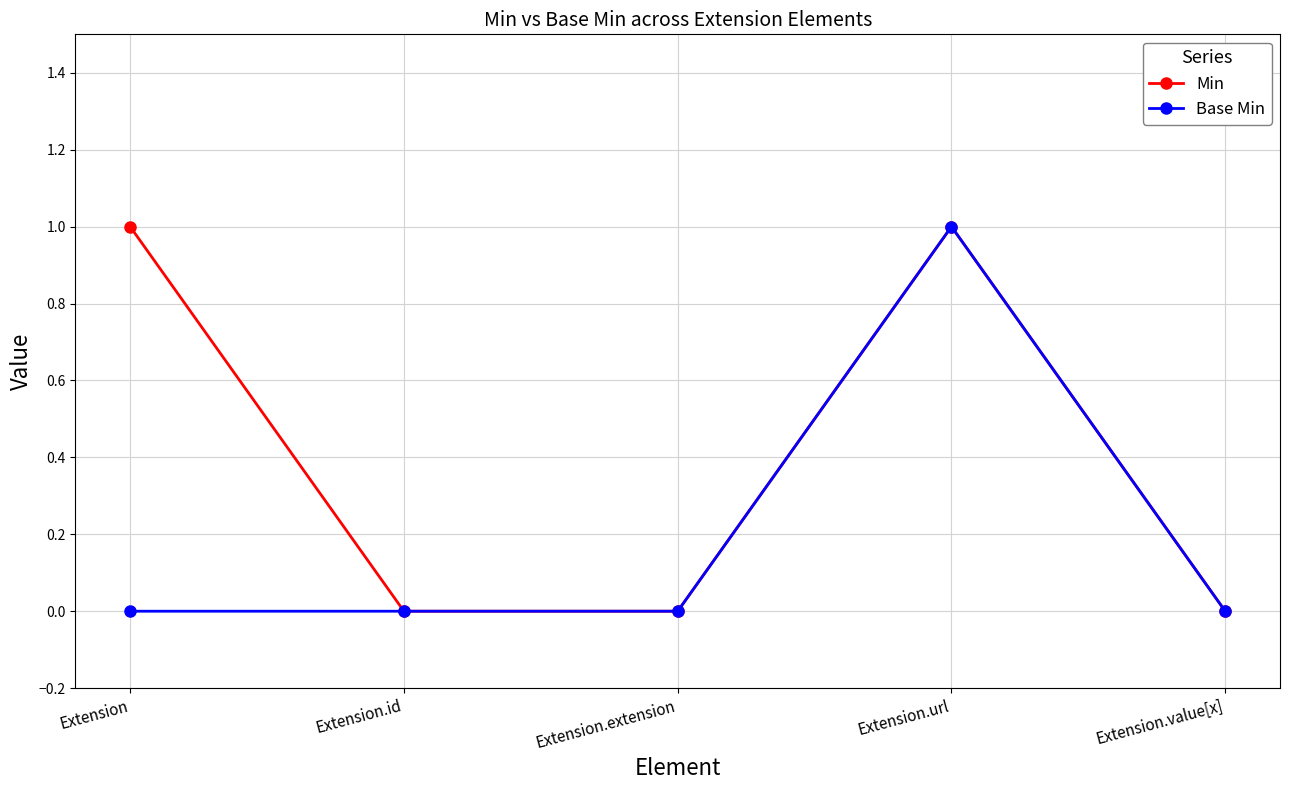

Rank the series by their average value, from lowest to highest.

Base Min, Min